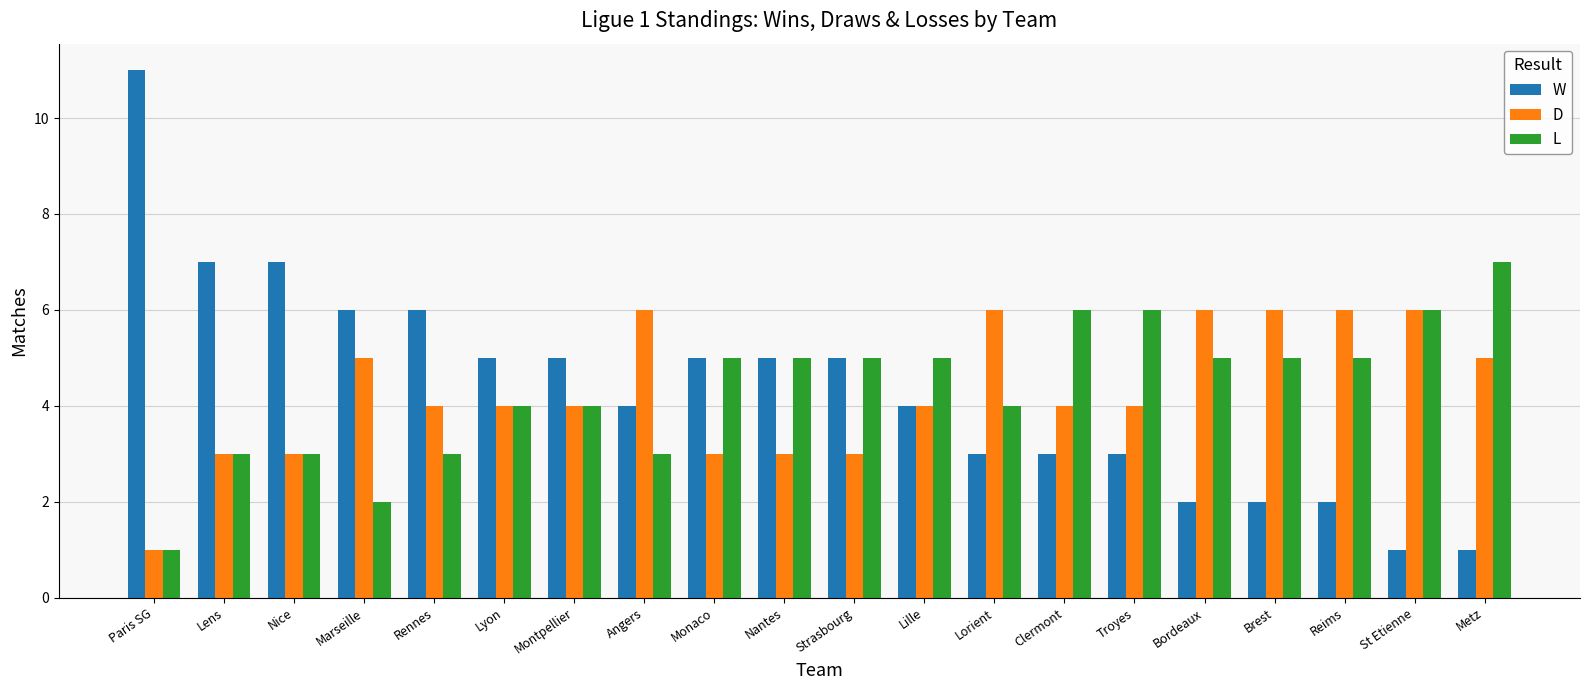

Which series has the largest range (max minus min)?

W